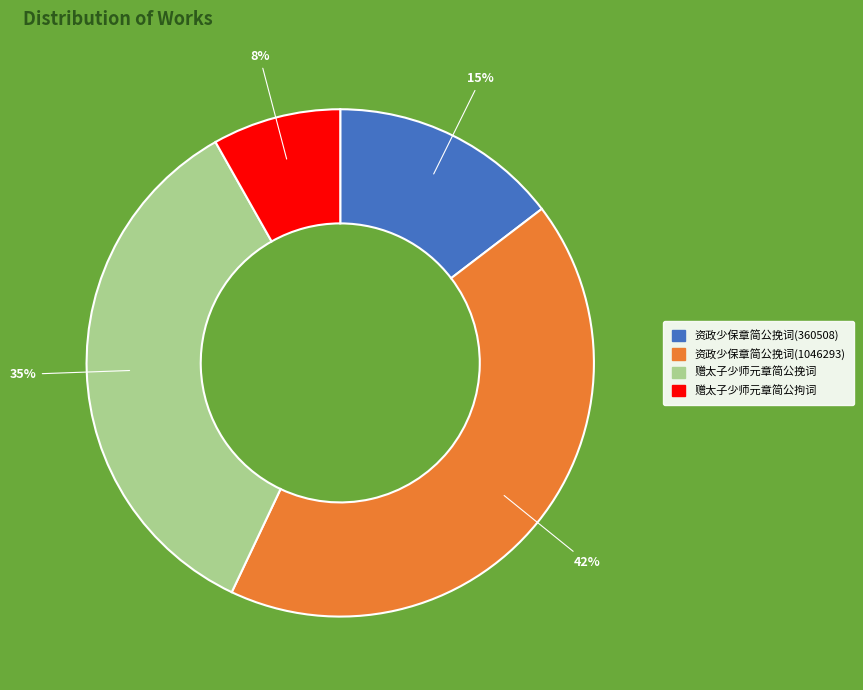

To the nearest percent, what is the difference between the 赠太子少师元章简公挽词 and 资政少保章简公挽词(360508) slice percentages?

20%